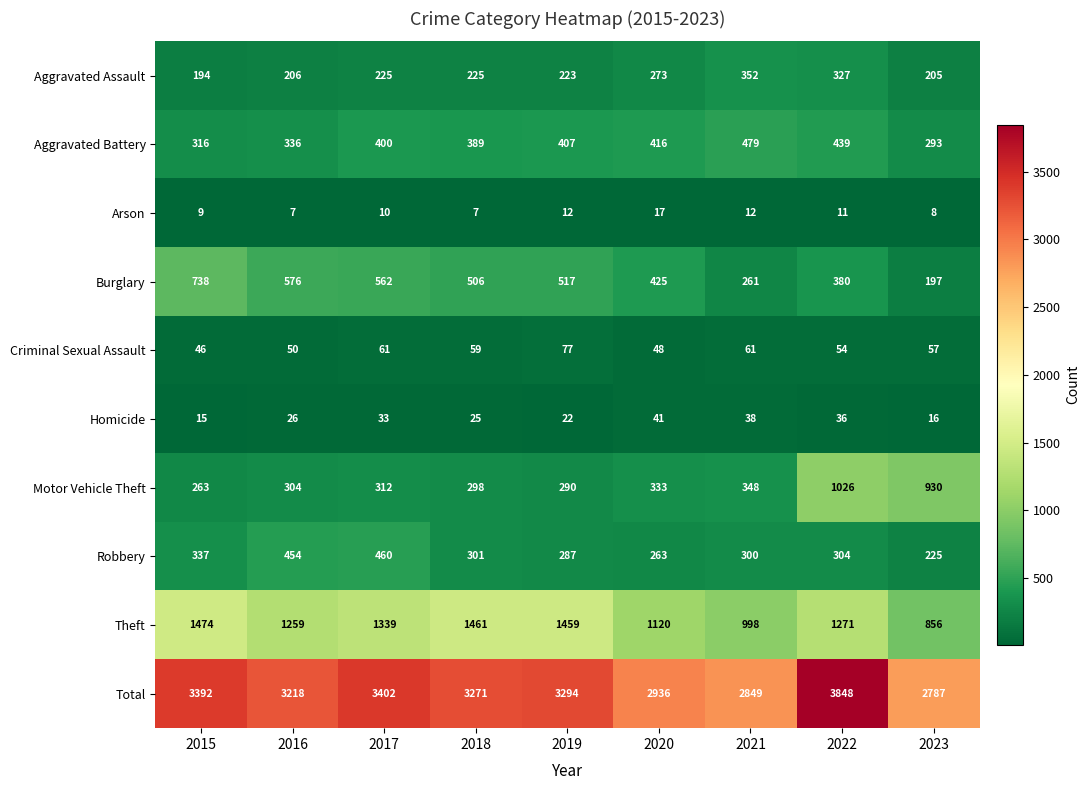

Count the number of data series in this chart.

10